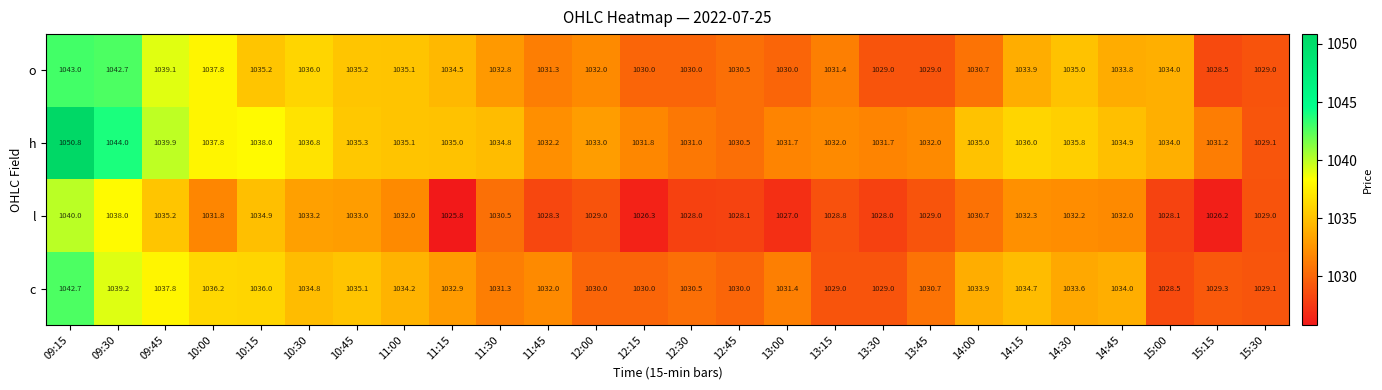

At which label does l first exceed 1030?

09:15